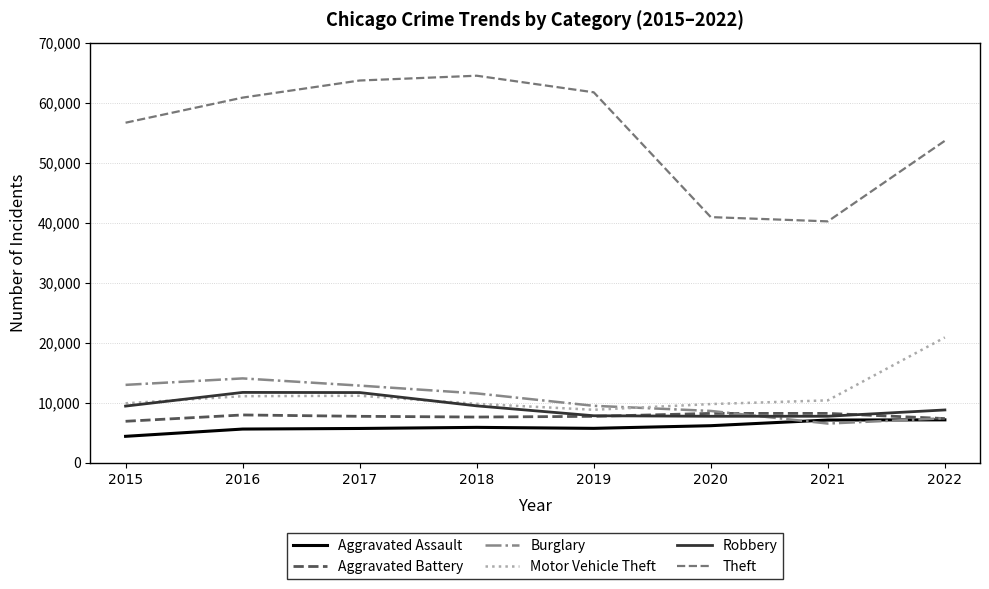

Read the Burglary value at 2019.

9513